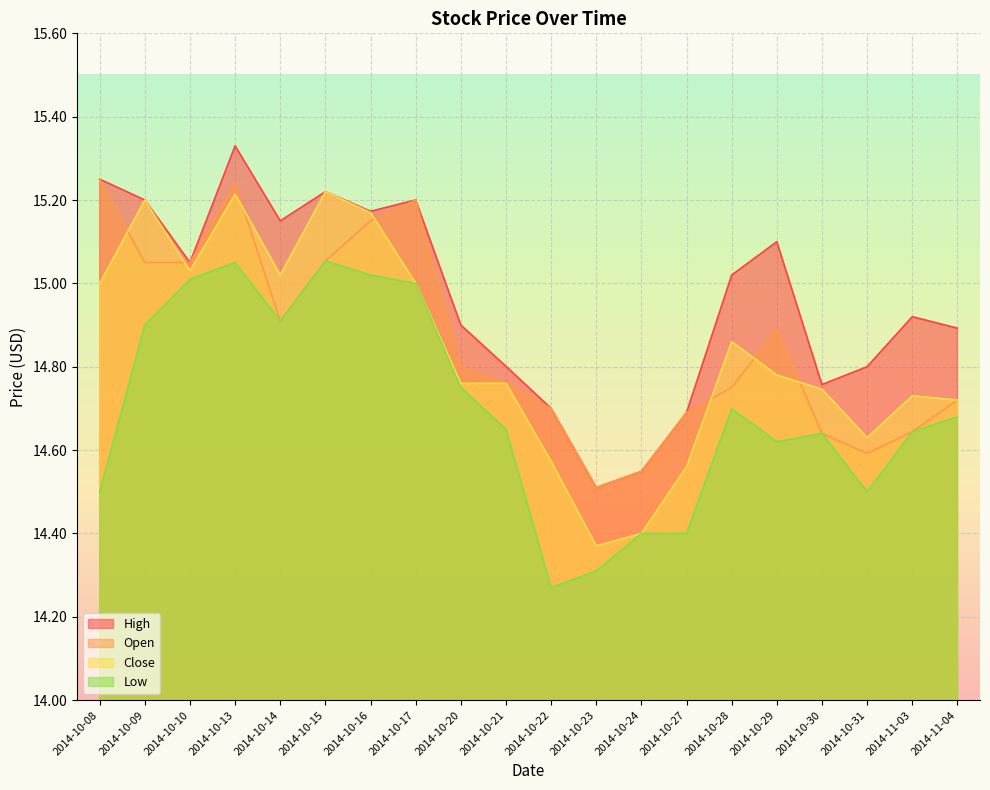

Read the High value at 2014-11-03.

14.9